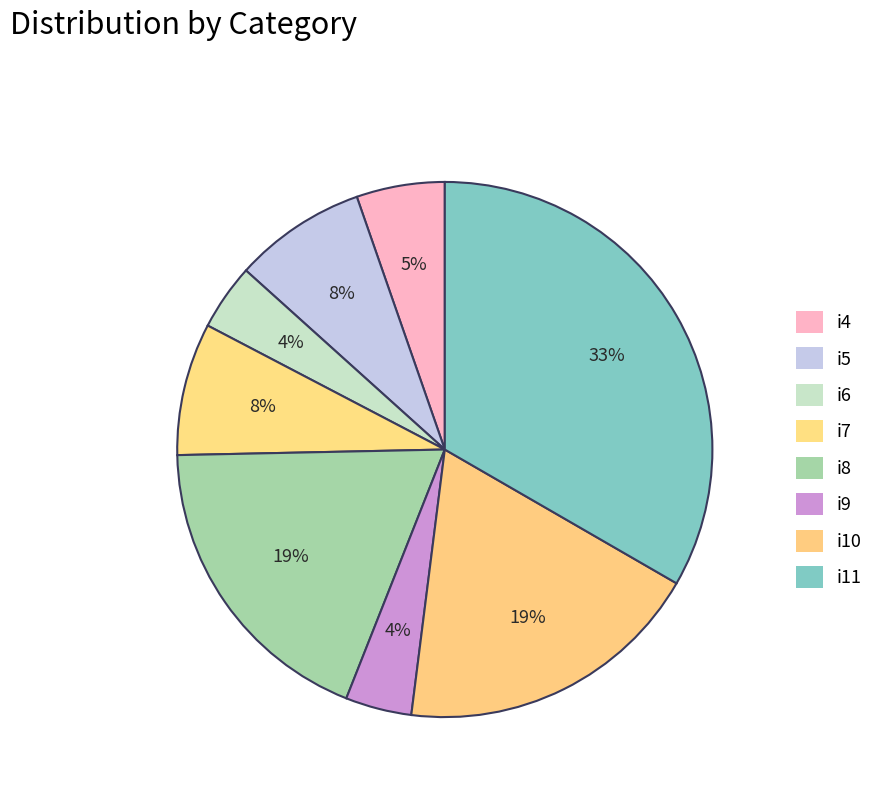

How many slices are in this pie chart?

8